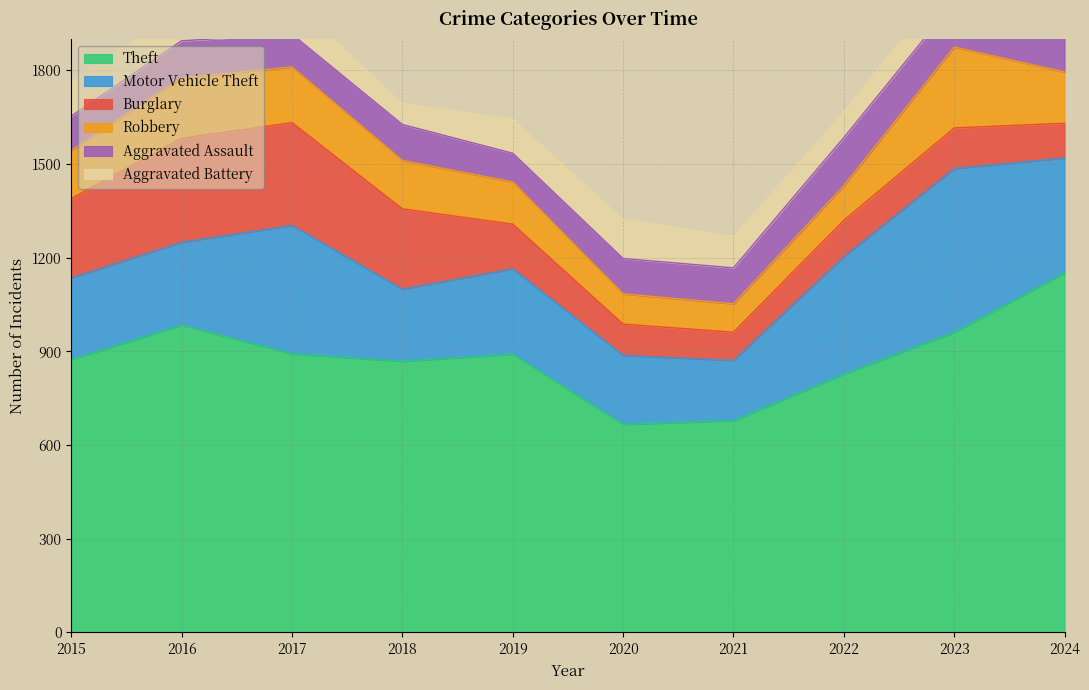

What is the minimum value for Theft?

666